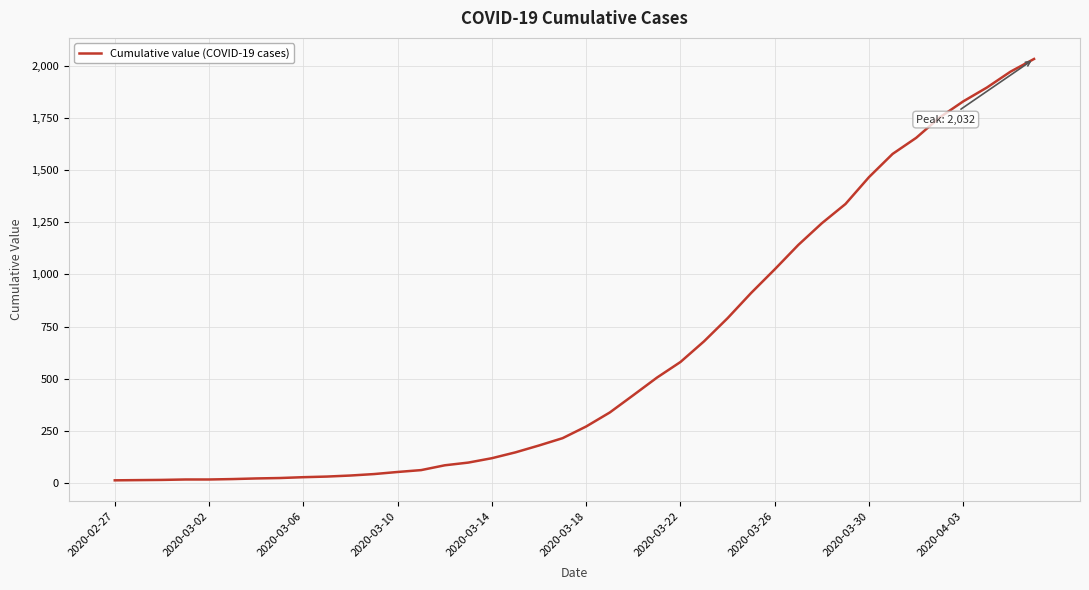

What is the greatest value displayed?

2032